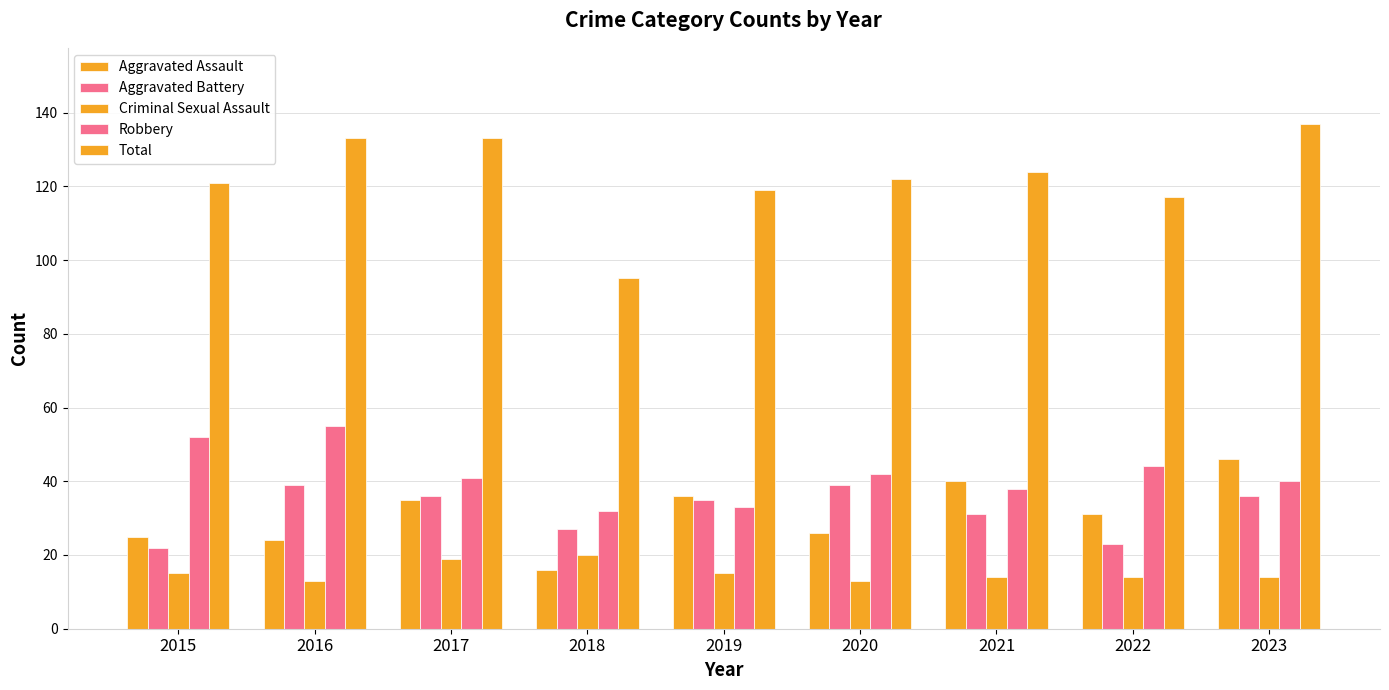

How many data points does each series have?

9